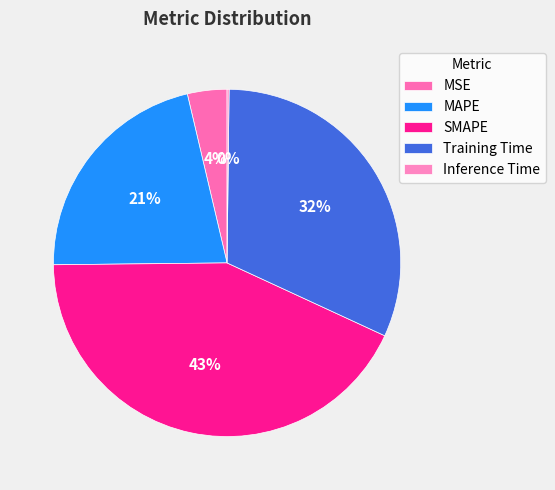

To the nearest percent, what percentage of the pie is Training Time?

32%